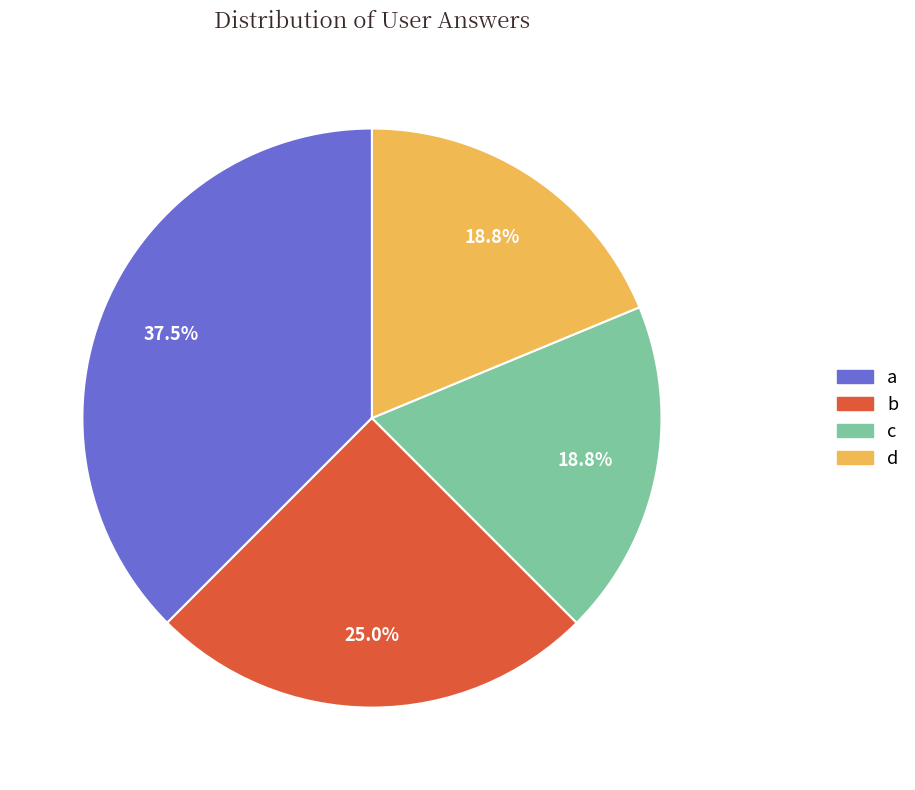

Combined, what portion of the pie is c and b?

43.8%